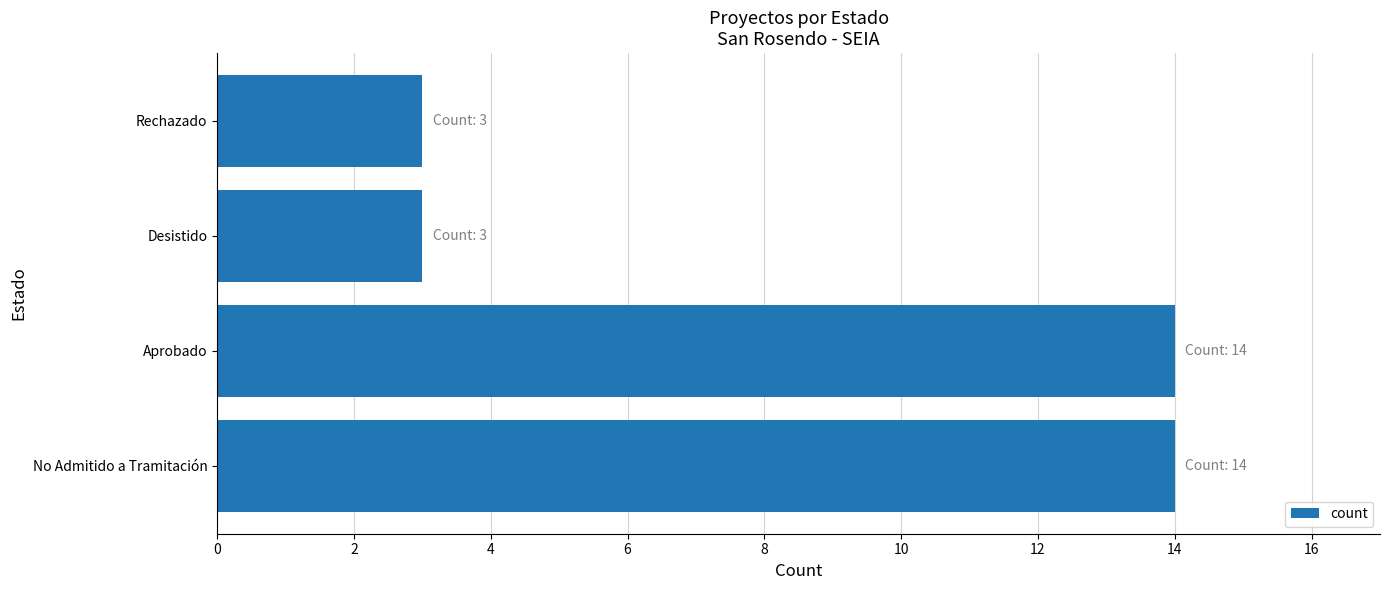

What is the greatest value displayed?

14